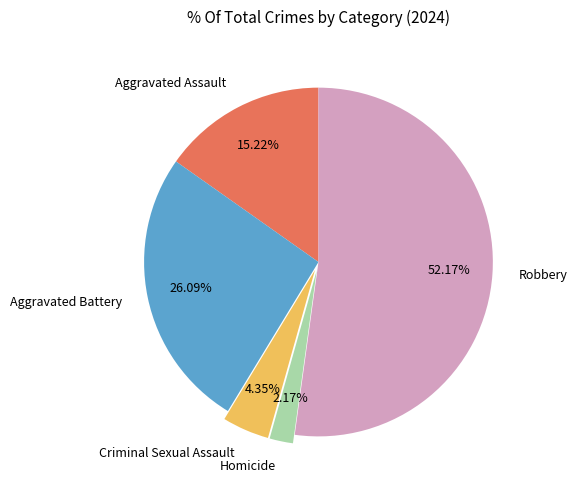

How many segments does this pie chart have?

5